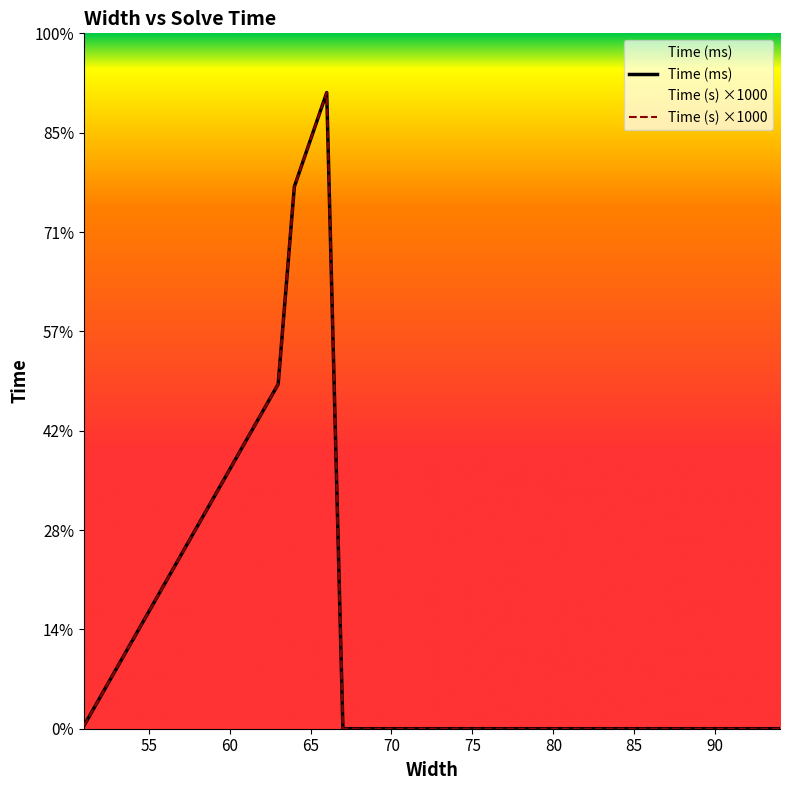

The Time (ms) series shows 1551822 at 60. True or false?

False